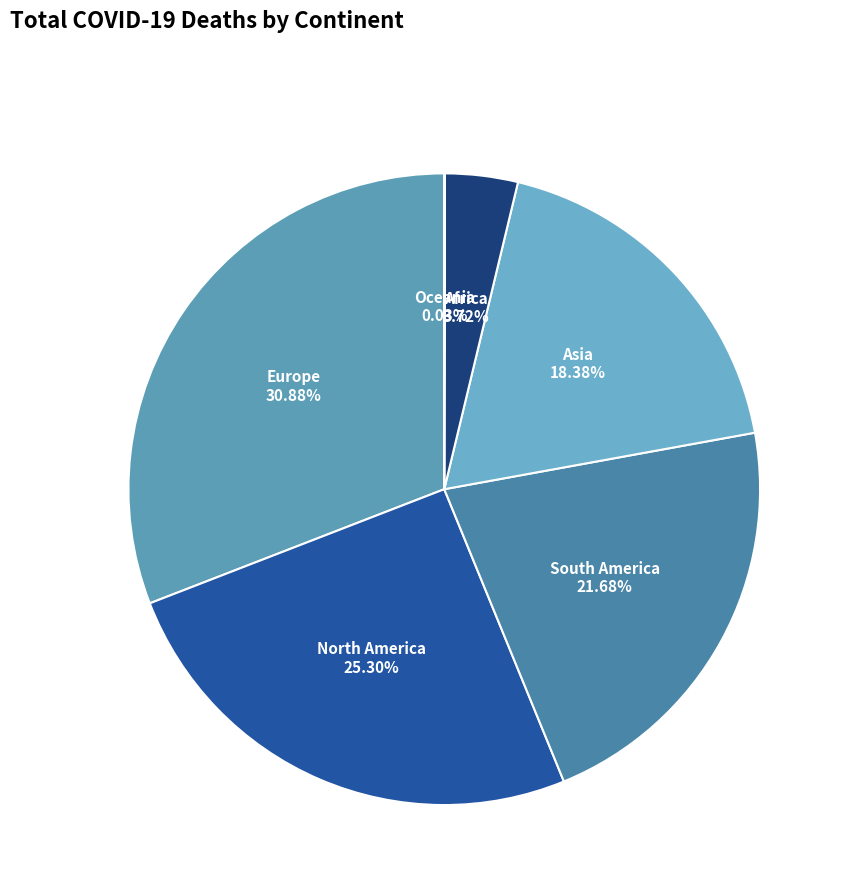

What is the ratio of the value at Africa to the value at North America?

0.1